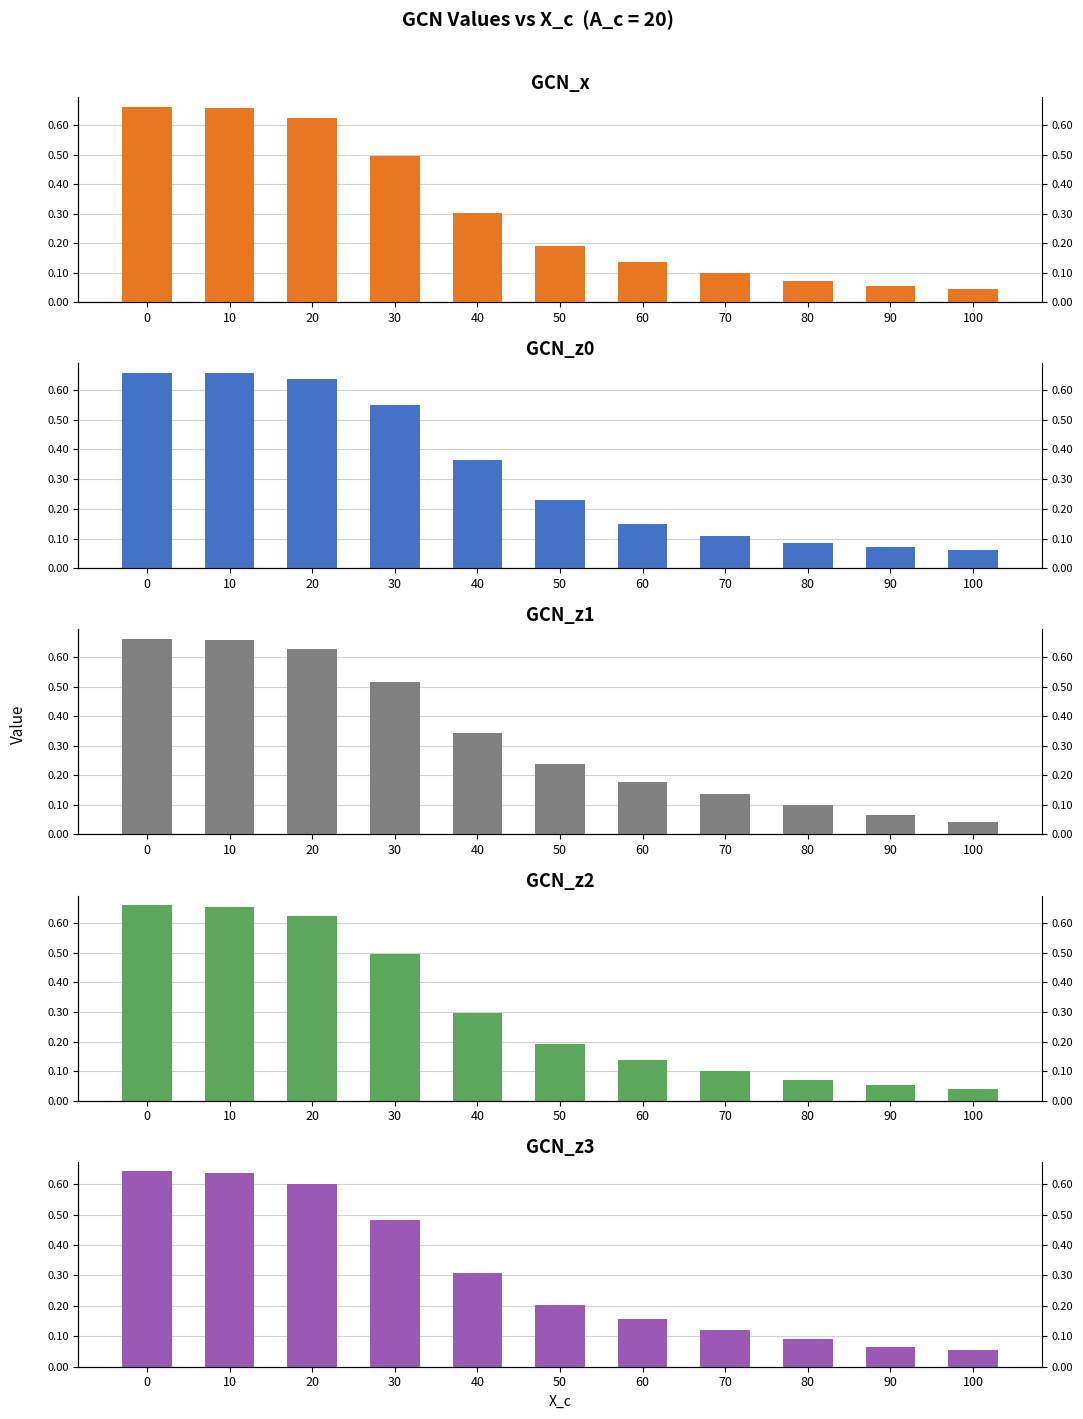

What is the minimum value for GCN_z3?

0.1